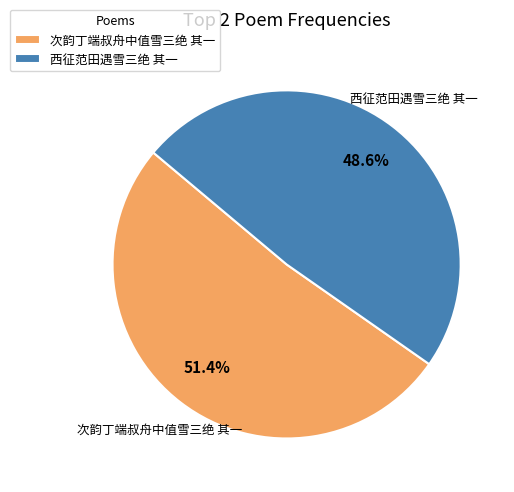

What percentage is the 次韵丁端叔舟中值雪三绝 其一 slice, to the nearest percent?

51%